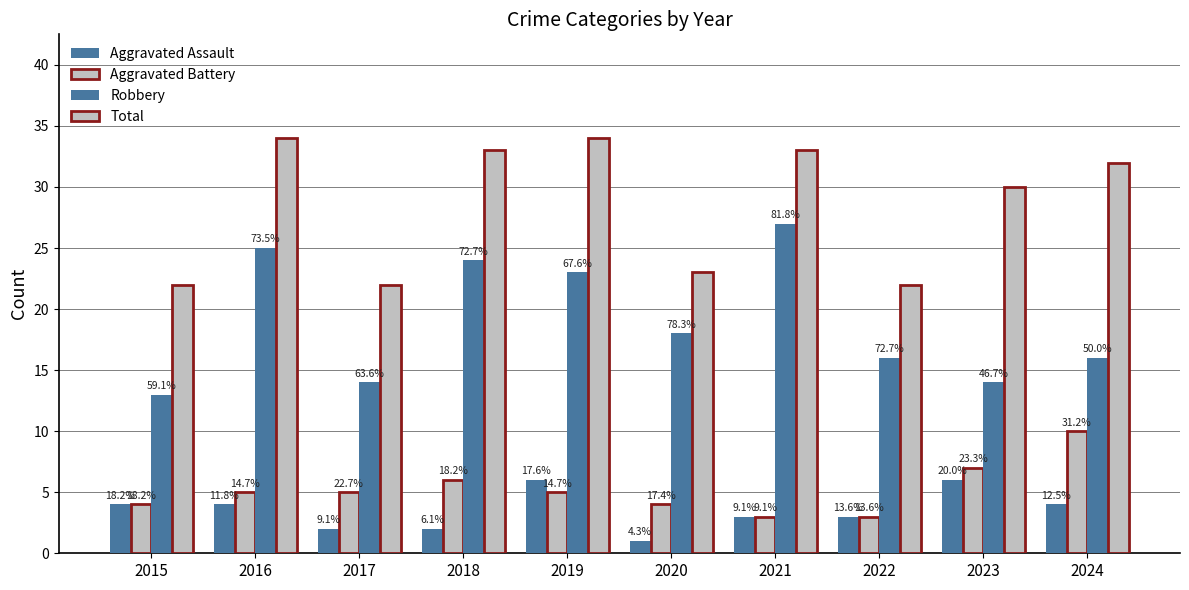

The value of Aggravated Battery at 2022 is 3. True or false?

True